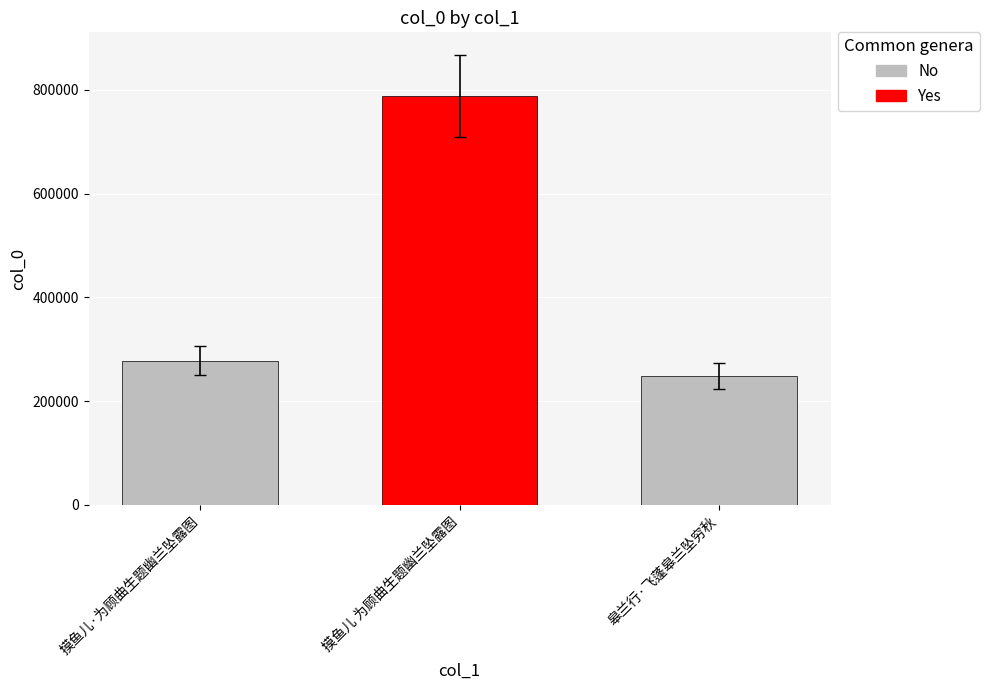

What is the ratio of the value at 摸鱼儿 为顾曲生题幽兰坠露图 to the value at 摸鱼儿·为顾曲生题幽兰坠露图?

2.8